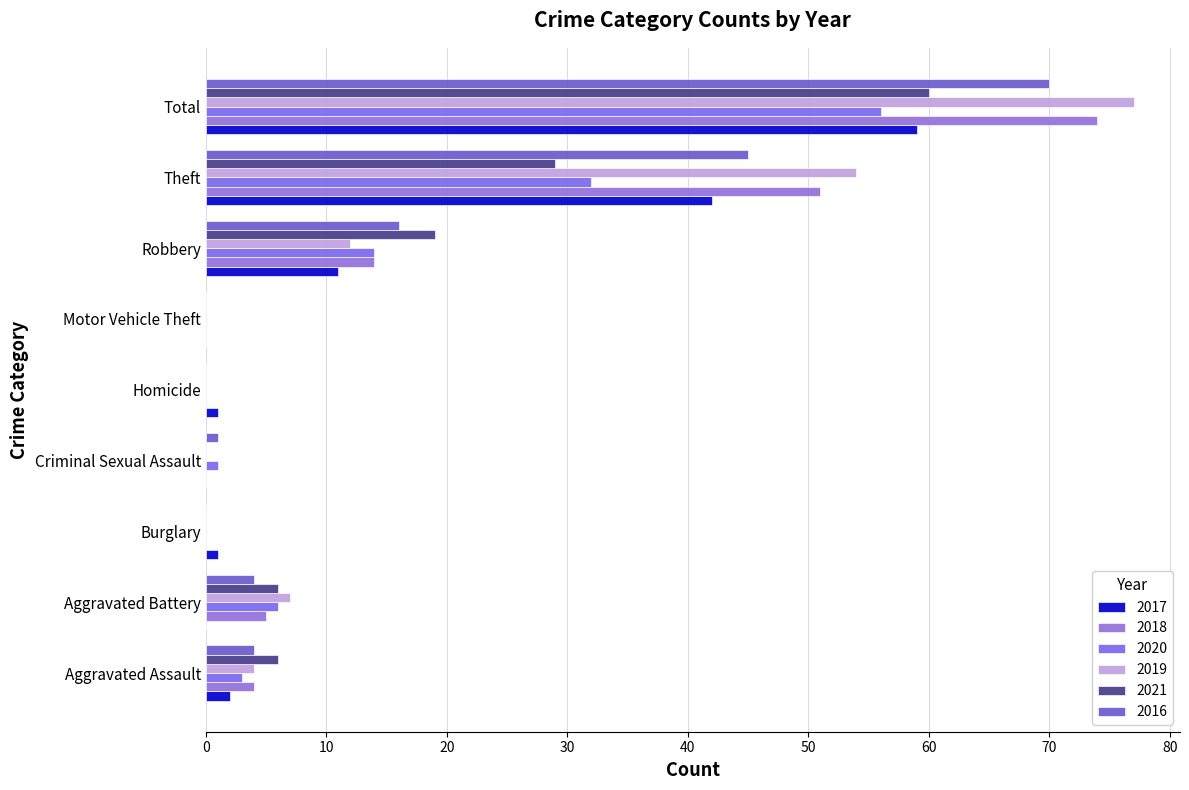

What is the average value of the 2020 series?

12